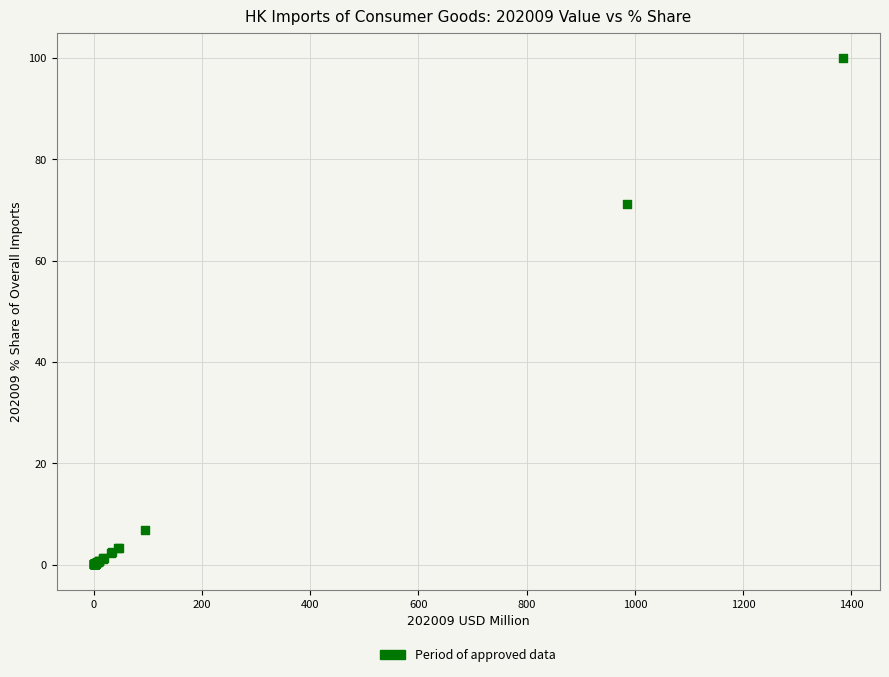

What Y value in the scatter plot is closest to 50?

71.2